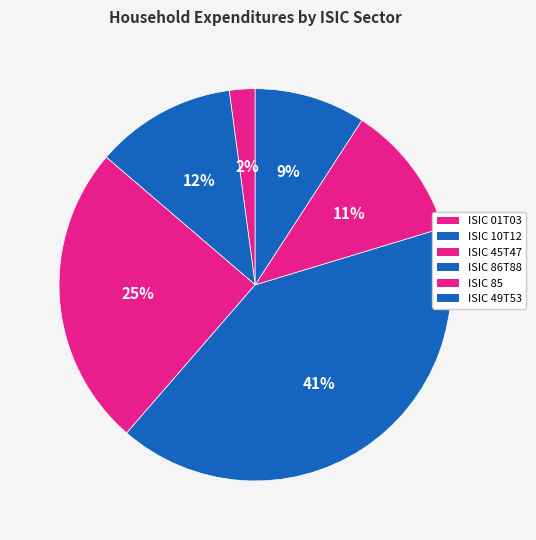

To the nearest percent, what percentage of the pie is ISIC 49T53?

9%